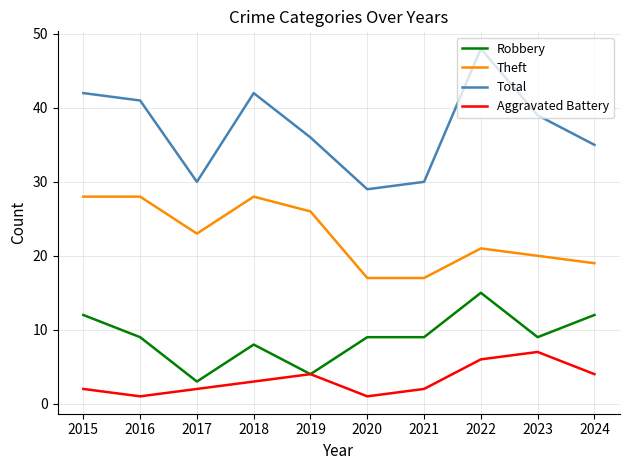

How many values in the Theft series are below 23?

5